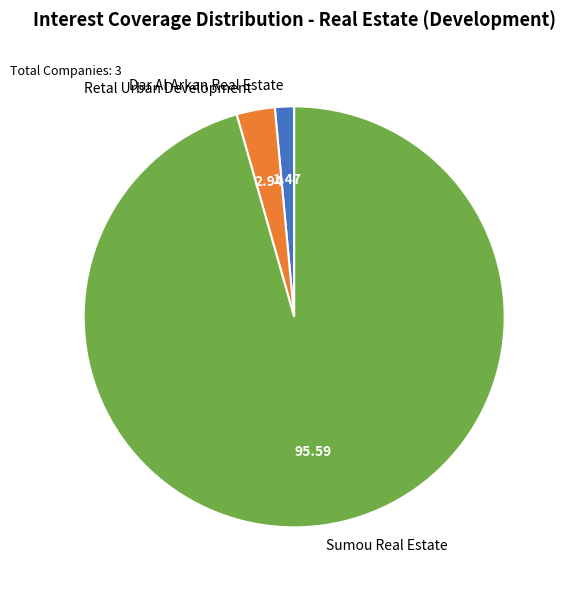

Which has a higher value, Sumou Real Estate or Retal Urban Development?

Sumou Real Estate